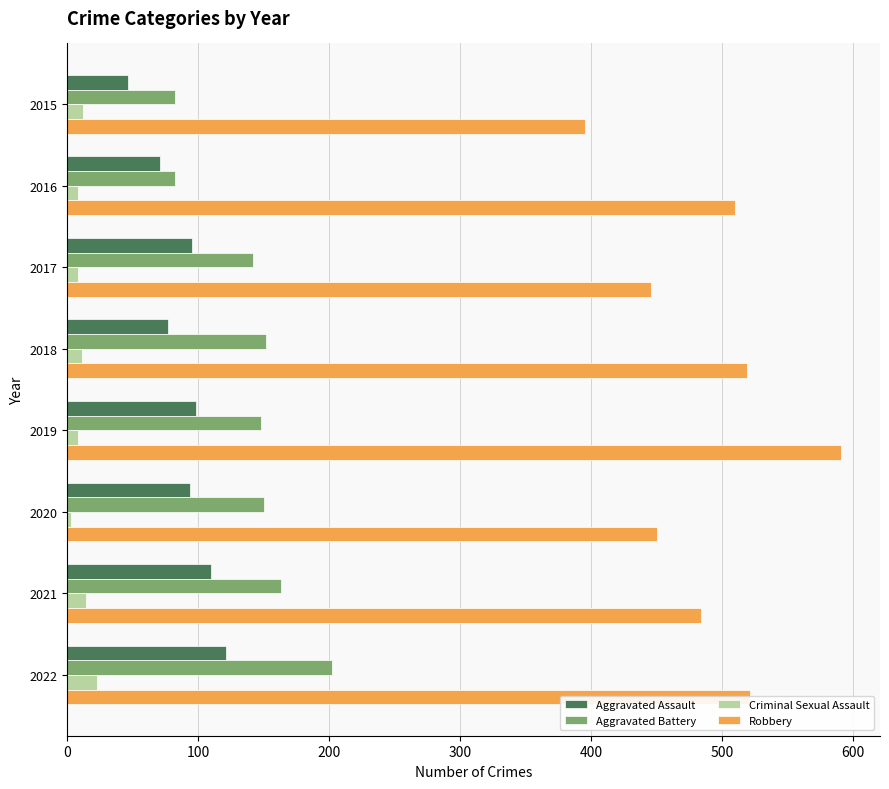

At which category is the sum across all series the highest?

2022